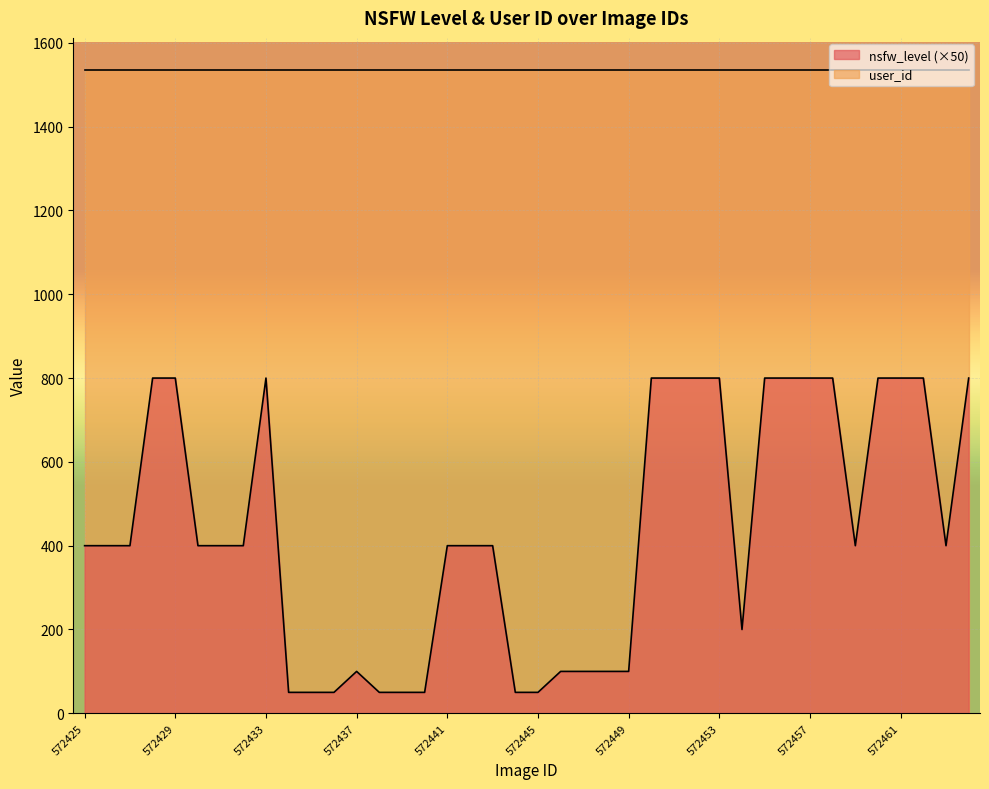

How many values are below 400?

14